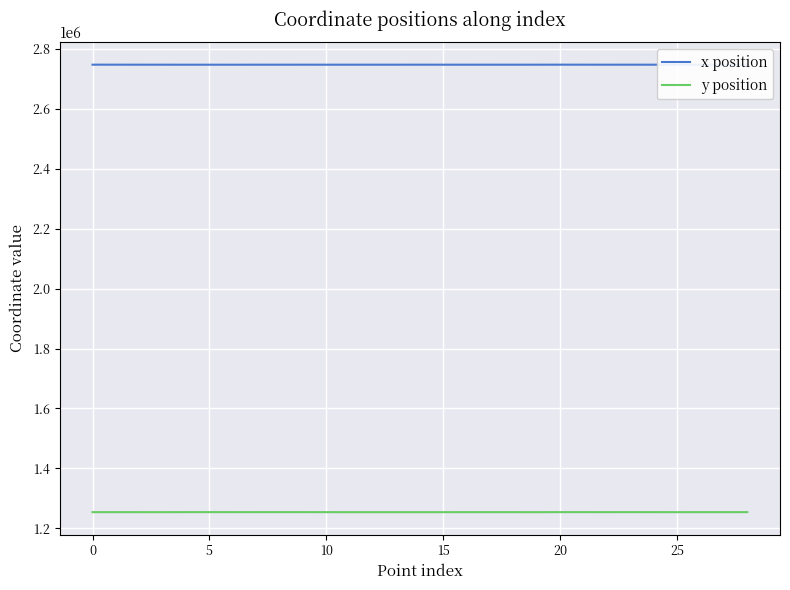

Which series has the largest total across all categories?

x position